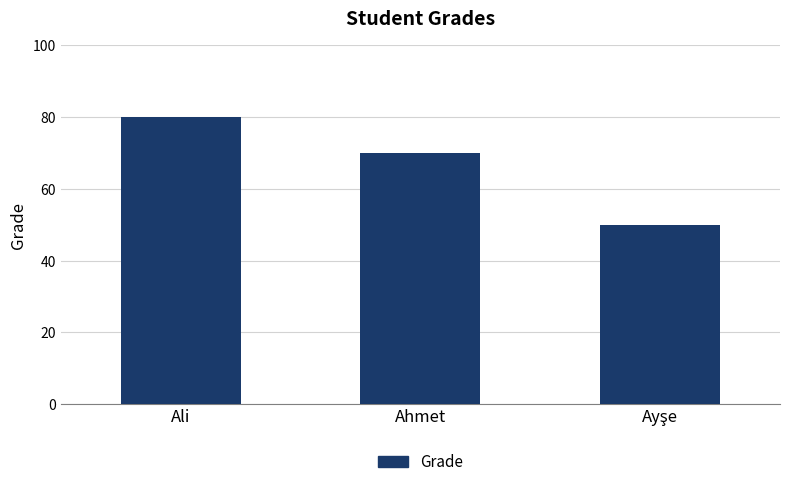

Is it true that the value at Ahmet is 70?

True